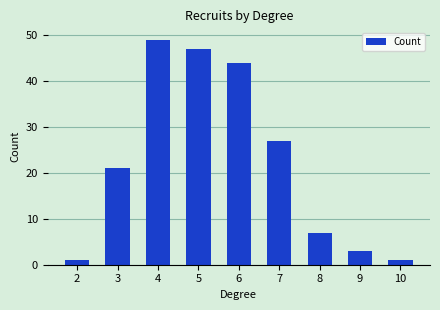

Reading left to right, transcribe all the data shown in this chart.

2=1	3=21	4=49	5=47	6=44	7=27	8=7	9=3	10=1